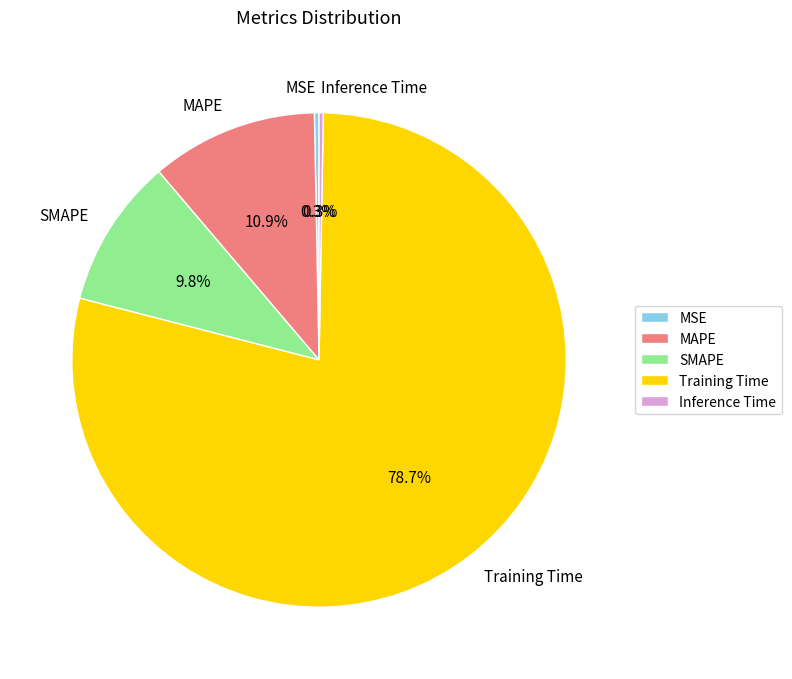

The Training Time slice represents 66% of the pie. True or false?

False